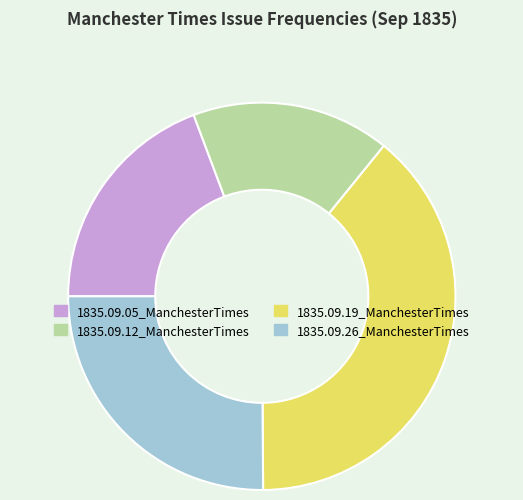

Is there a majority slice in this chart?

No